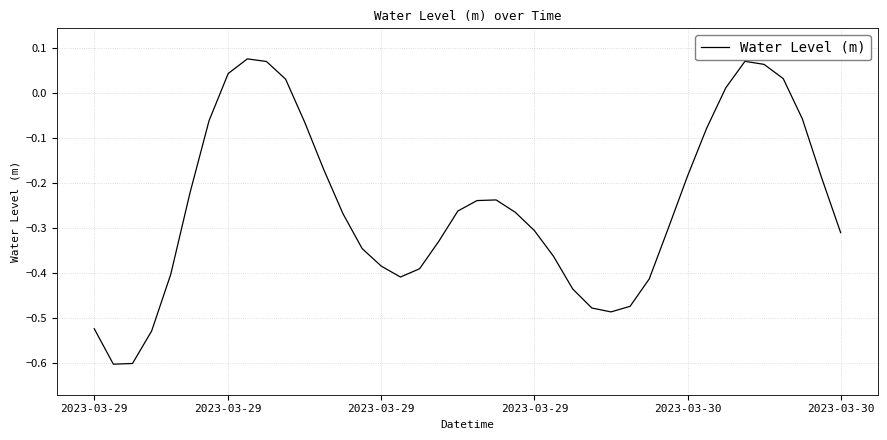

What is the minimum value shown in the chart?

-0.6